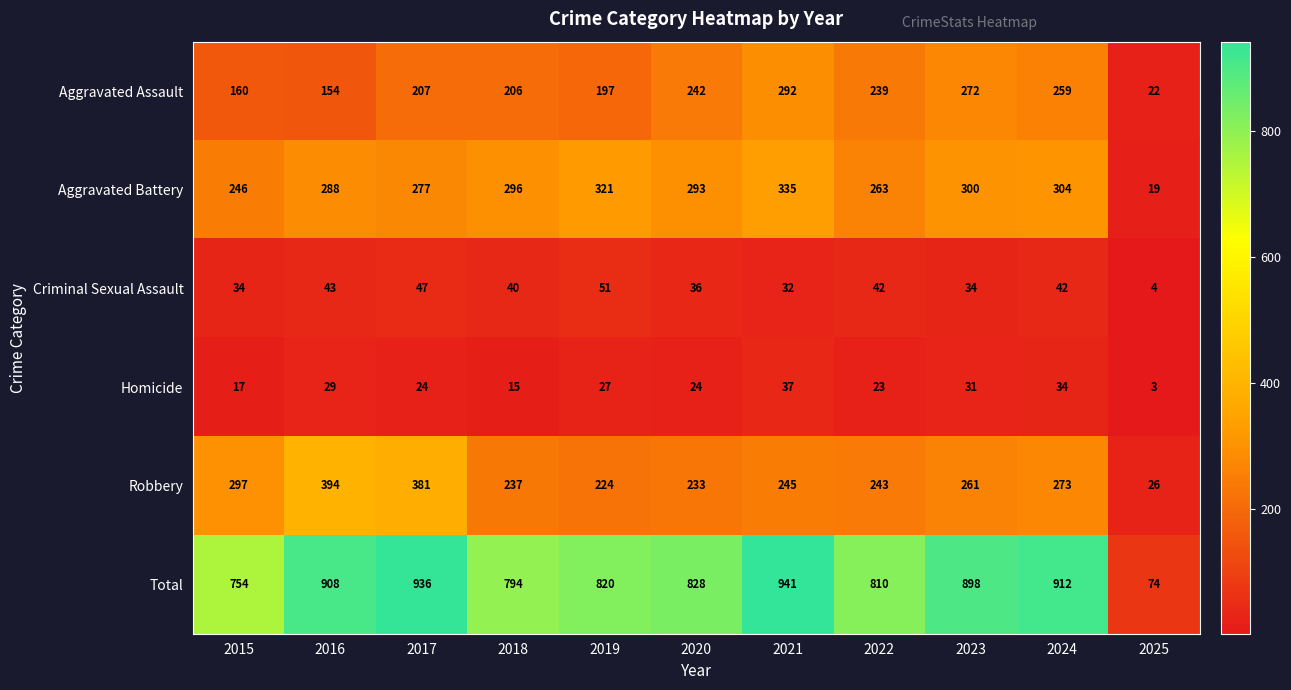

Is the value of Robbery at 2022 greater than the value of Criminal Sexual Assault at 2019?

Yes